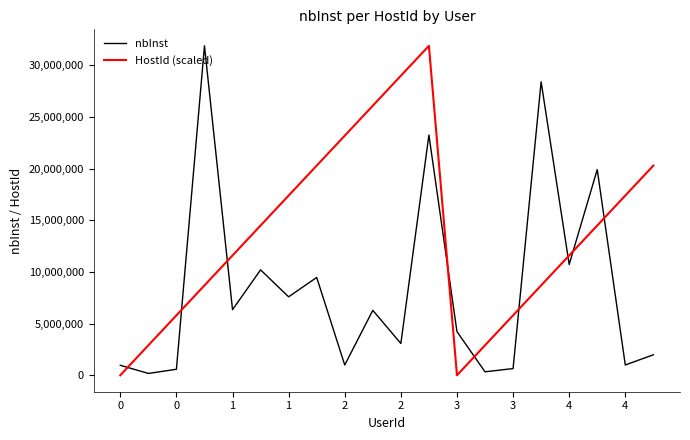

What is the difference between the maximum and minimum values in the HostId (scaled) series?

31883829.0